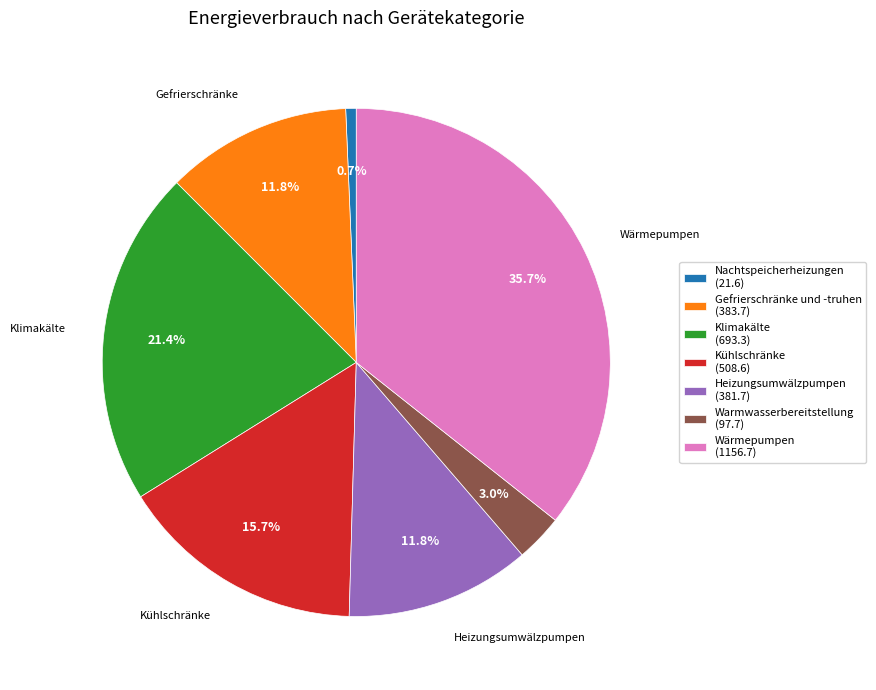

The Kühlschränke slice represents 16% of the pie. True or false?

True